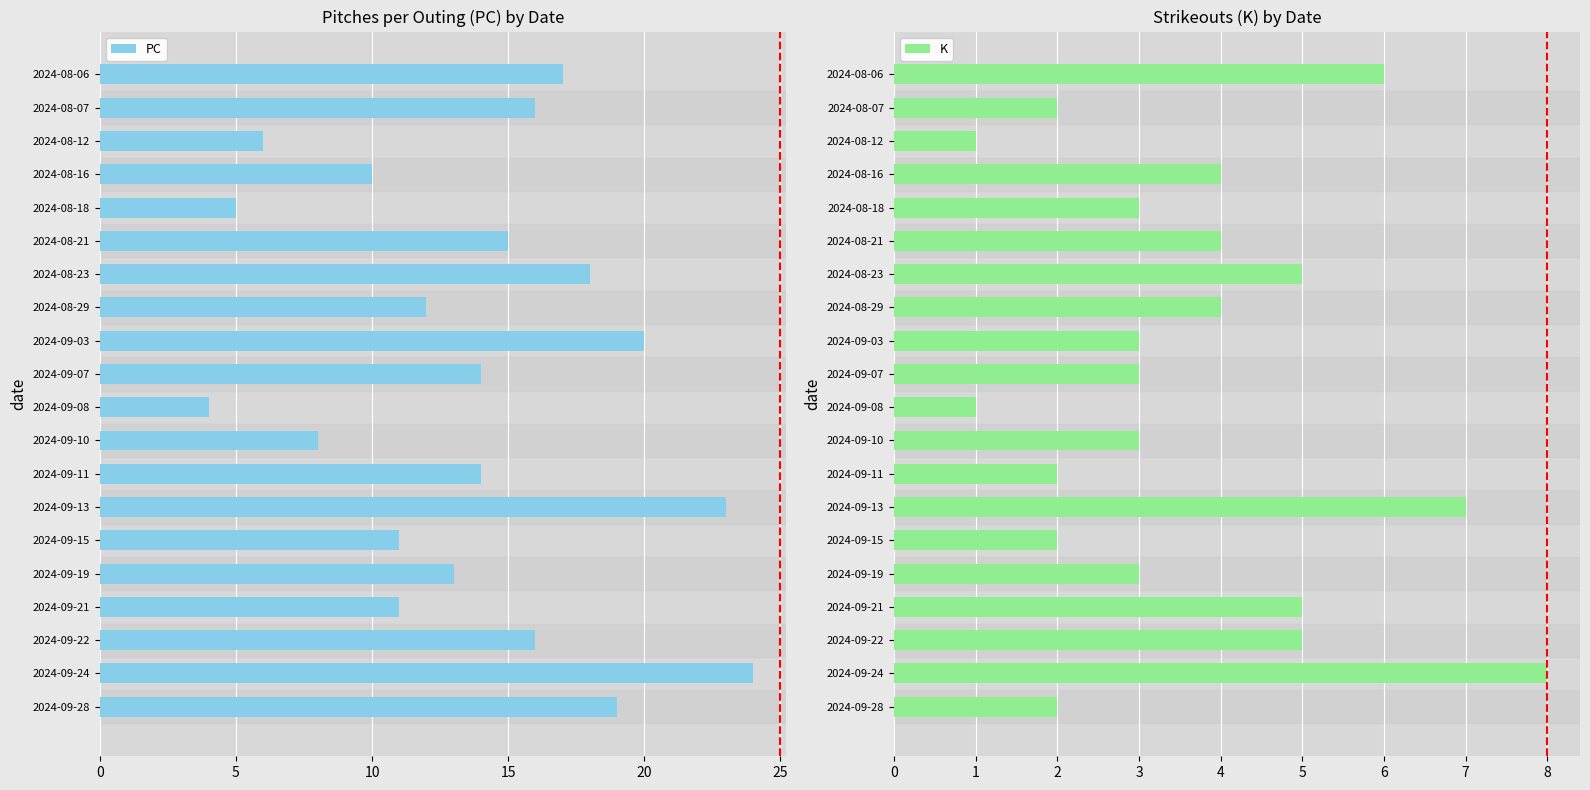

True or false: PC has a value of 4 at 2024-09-08.

True